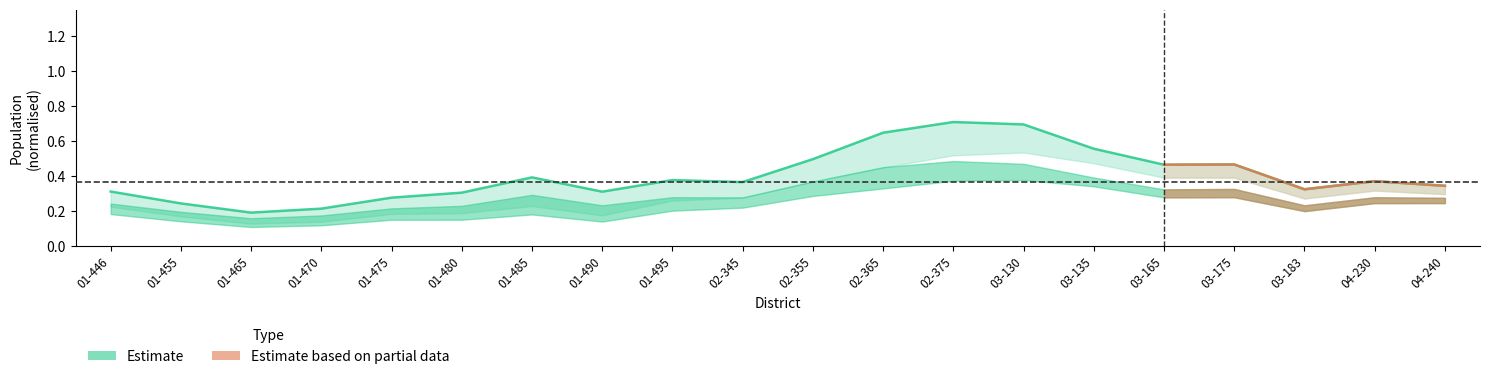

Between 01-480 and 01-455, which is larger?

01-480